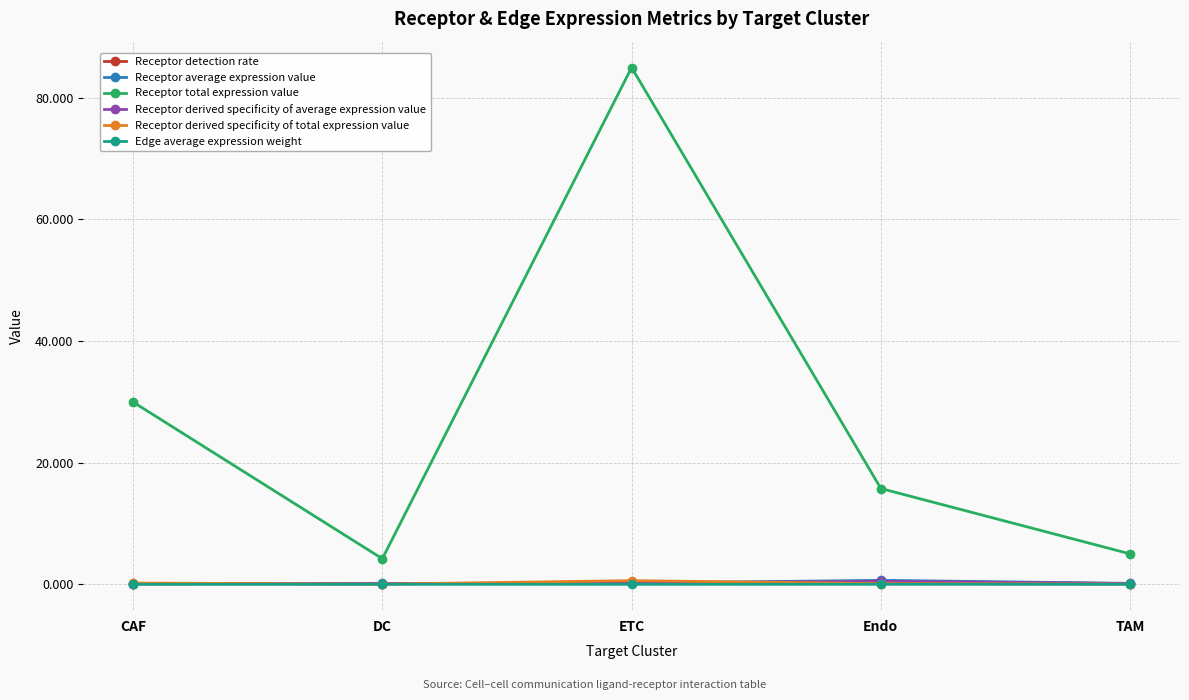

True or false: Receptor total expression value and Receptor derived specificity of total expression value intersect in this chart.

False